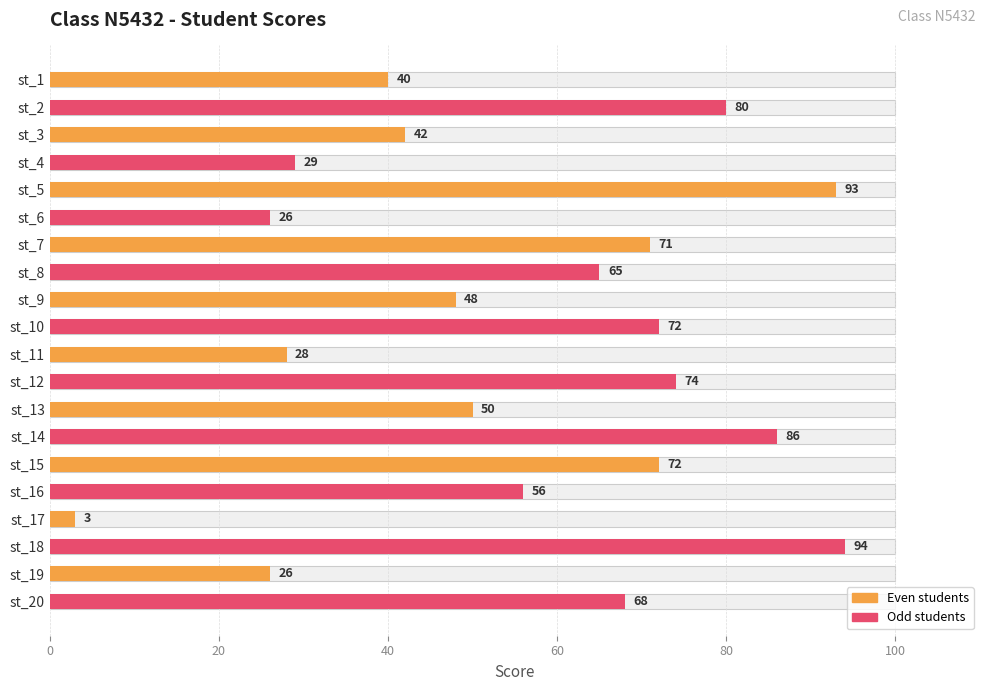

True or false: the data shows 16 at st_20.

False